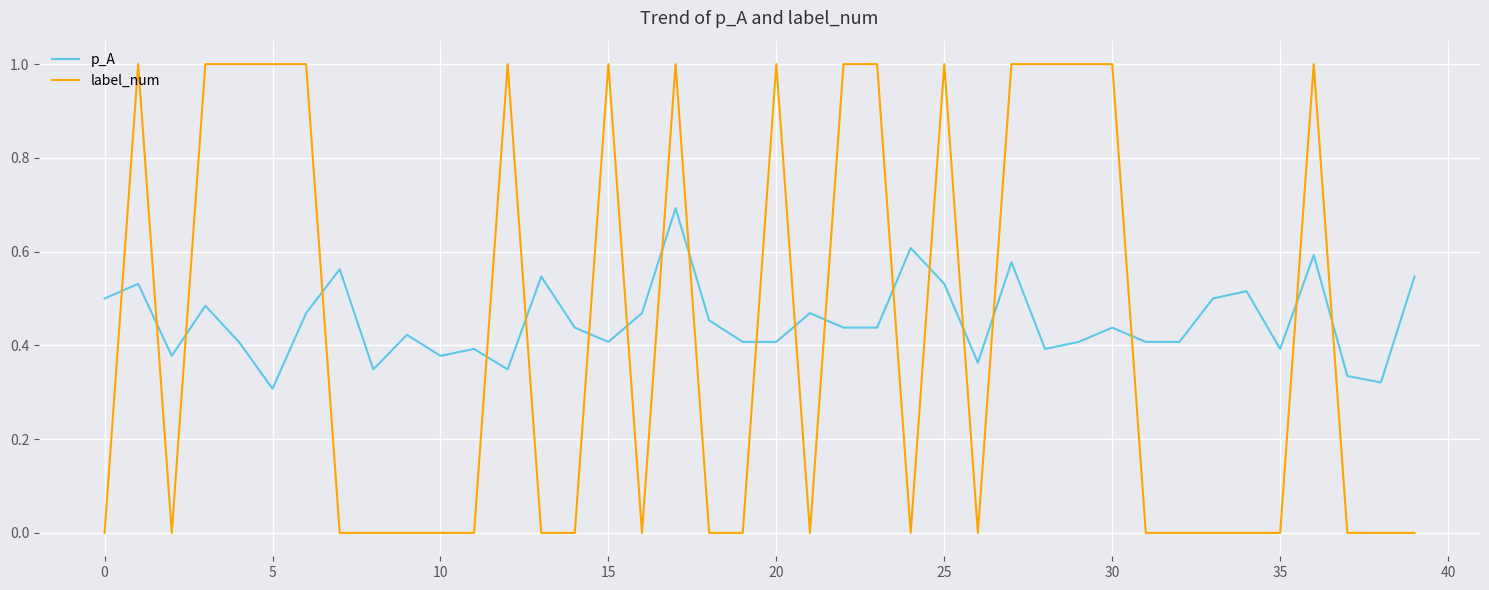

True or false: p_A and label_num cross at least once.

True